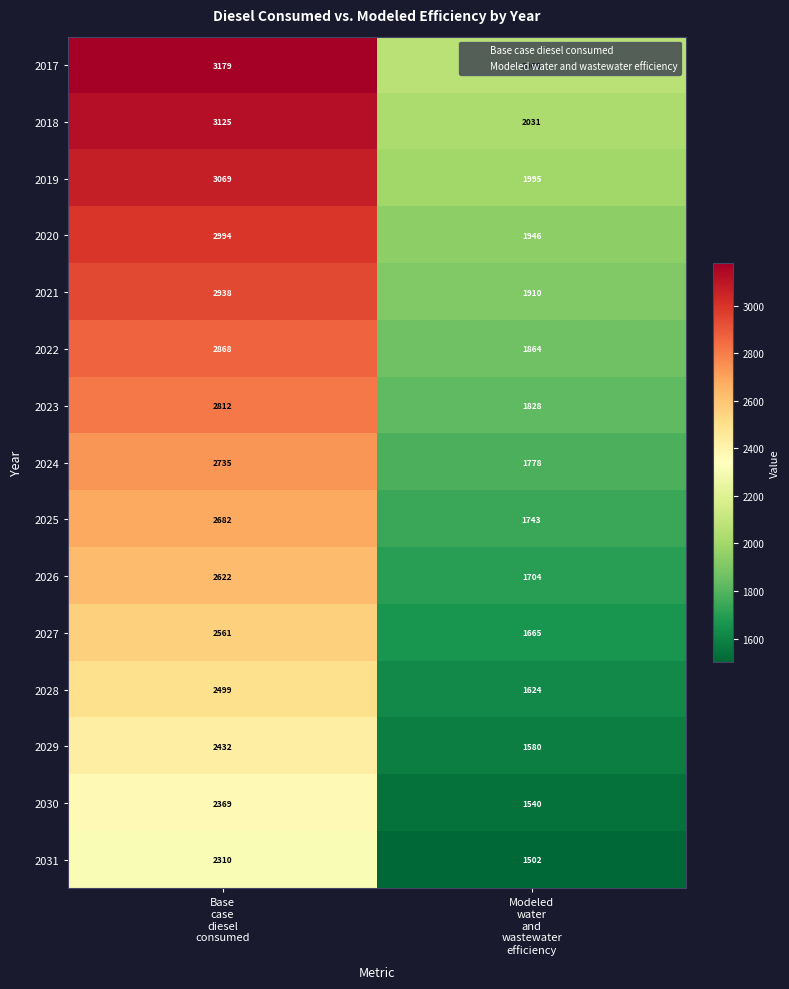

What is the average value of the 2031 series?

1906